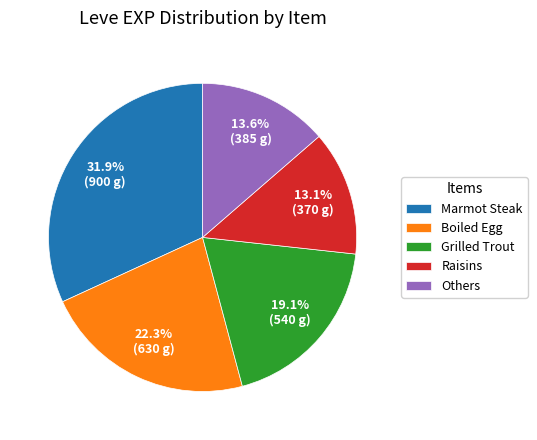

Which has a higher value, Marmot Steak or Others?

Marmot Steak